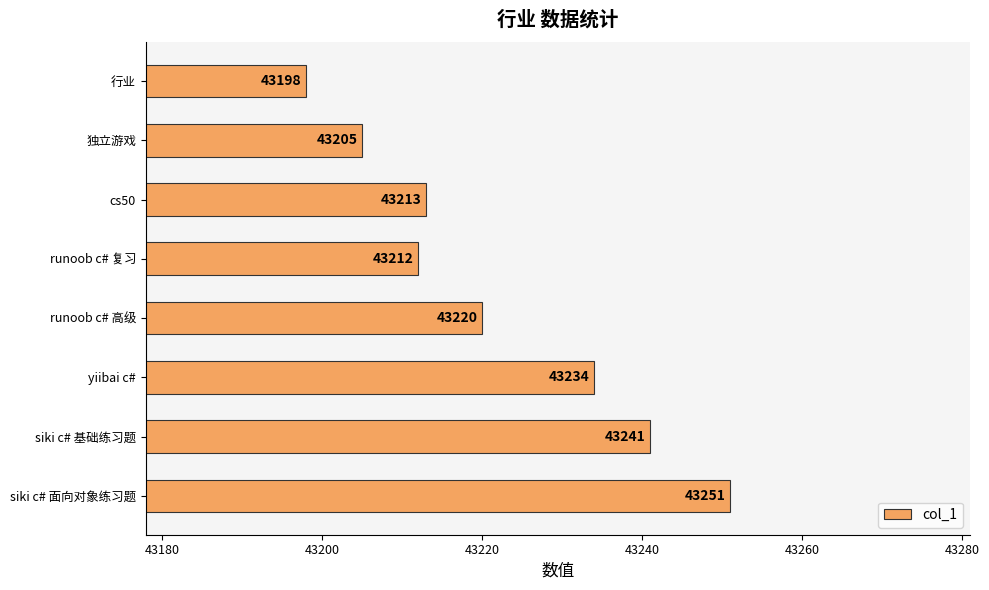

Which label corresponds to the smallest value in the chart?

行业